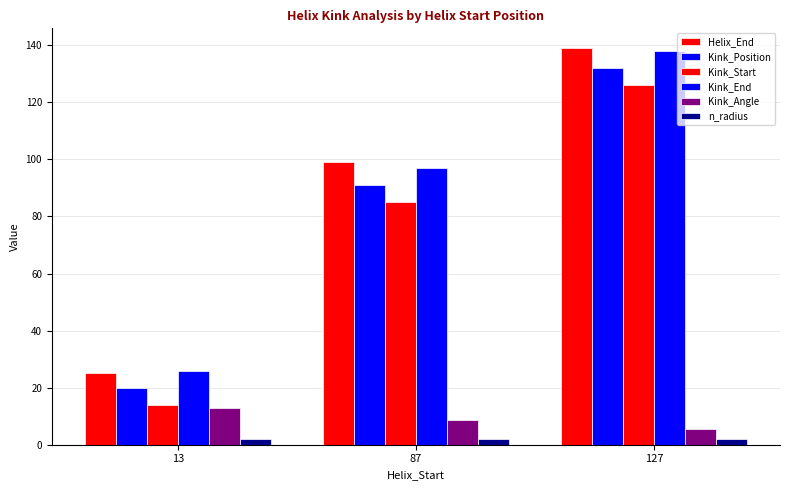

Which series has the largest total across all categories?

Helix_End